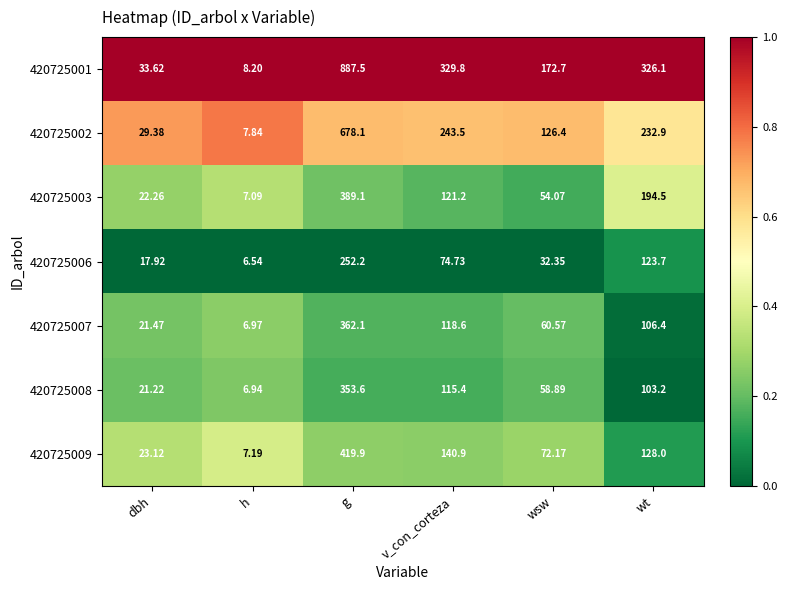

Rank the categories by 420725008 value from lowest to highest.

h, dbh, wsw, wt, v_con_corteza, g